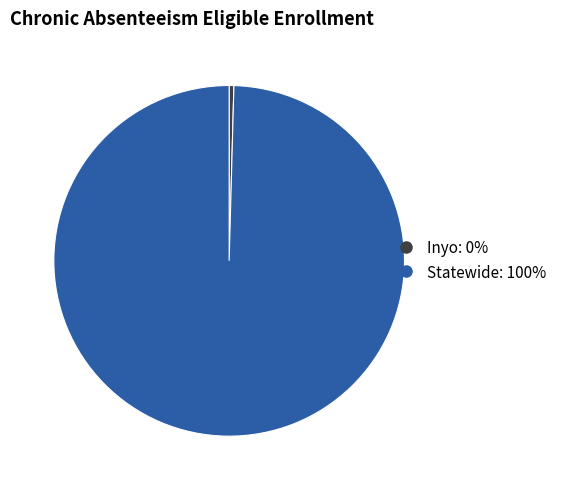

What is the smallest slice in the pie chart?

Inyo